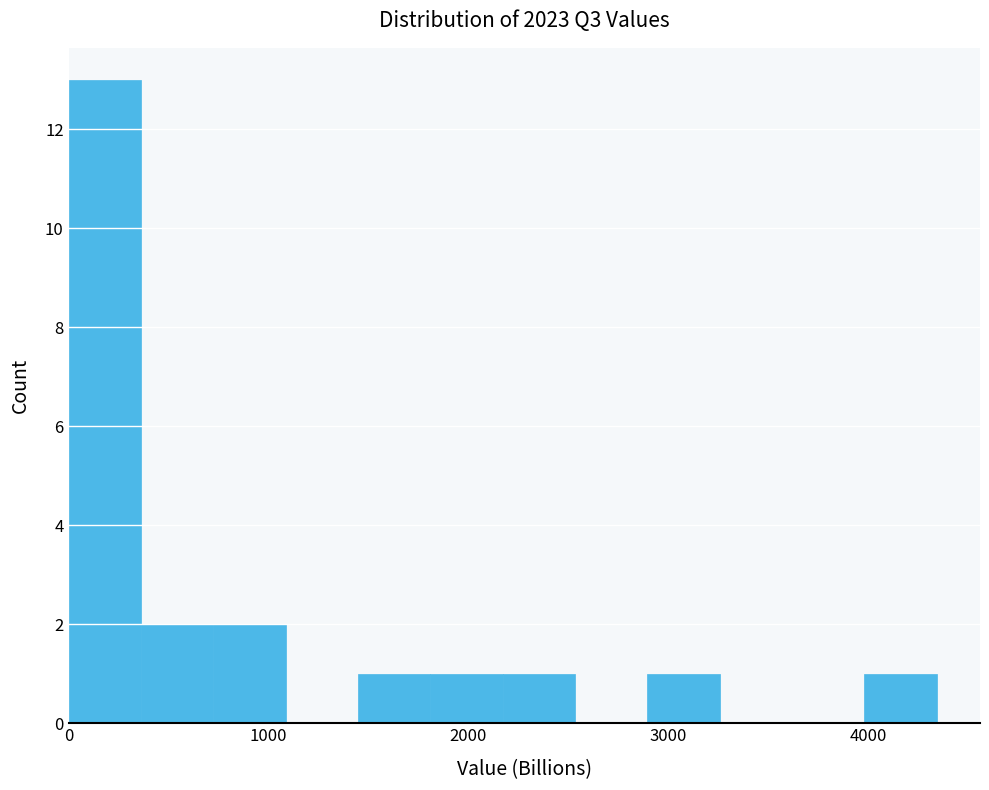

Around what value on the x-axis is the tallest bar? Give the approximate position of its centre, as read against the axis.

200